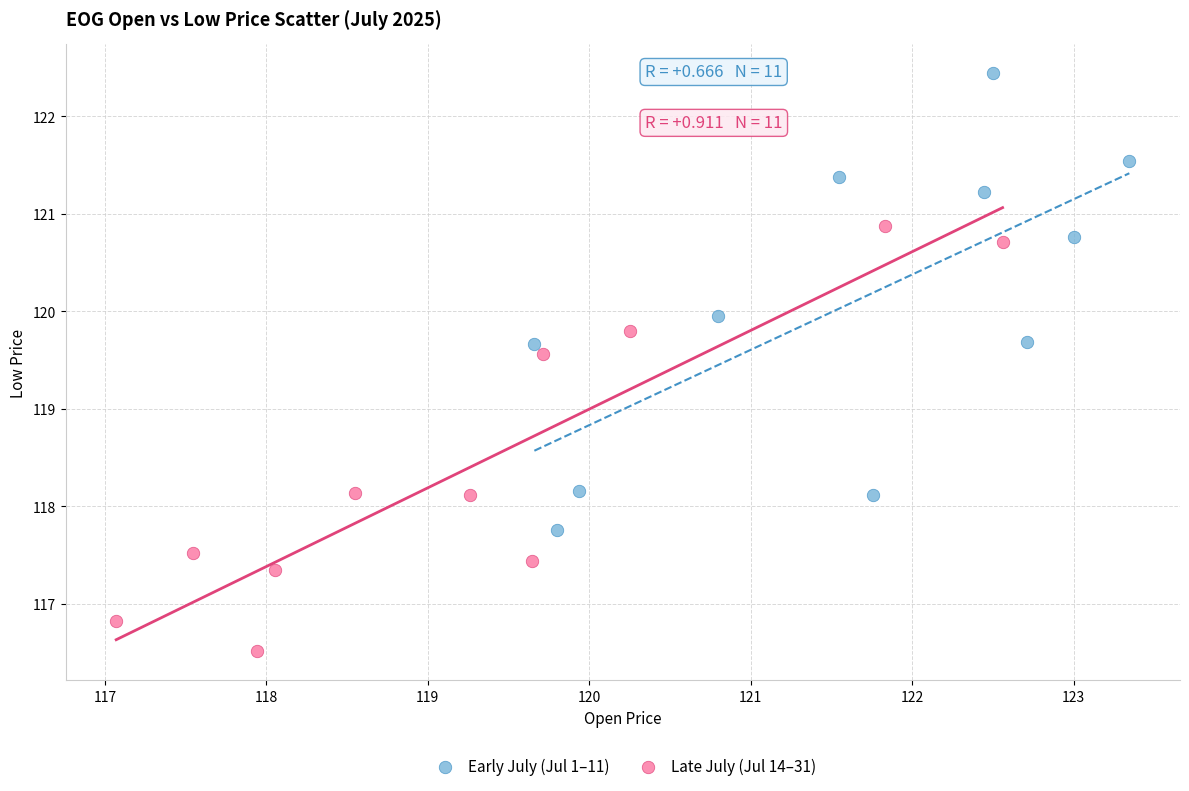

Which series reaches the maximum Y coordinate?

Early July (Jul 1–11)